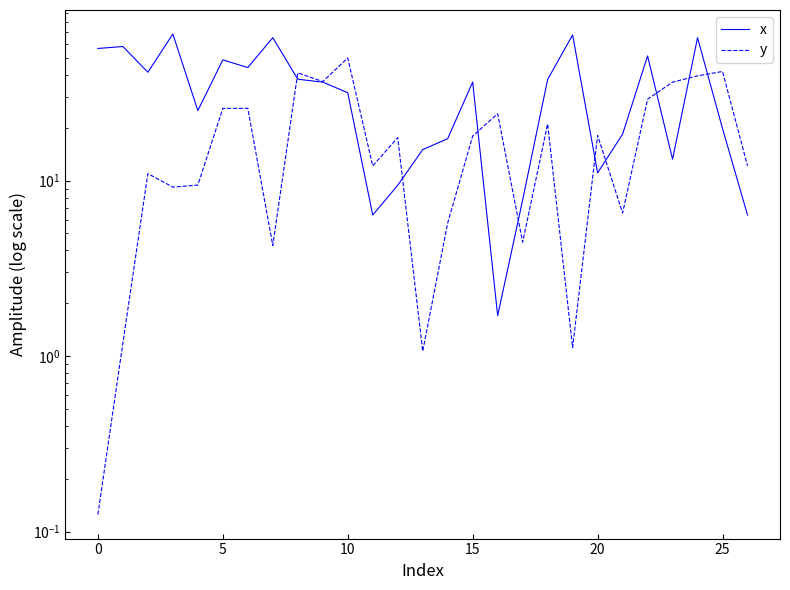

What are all the series names shown in the legend?

x, y